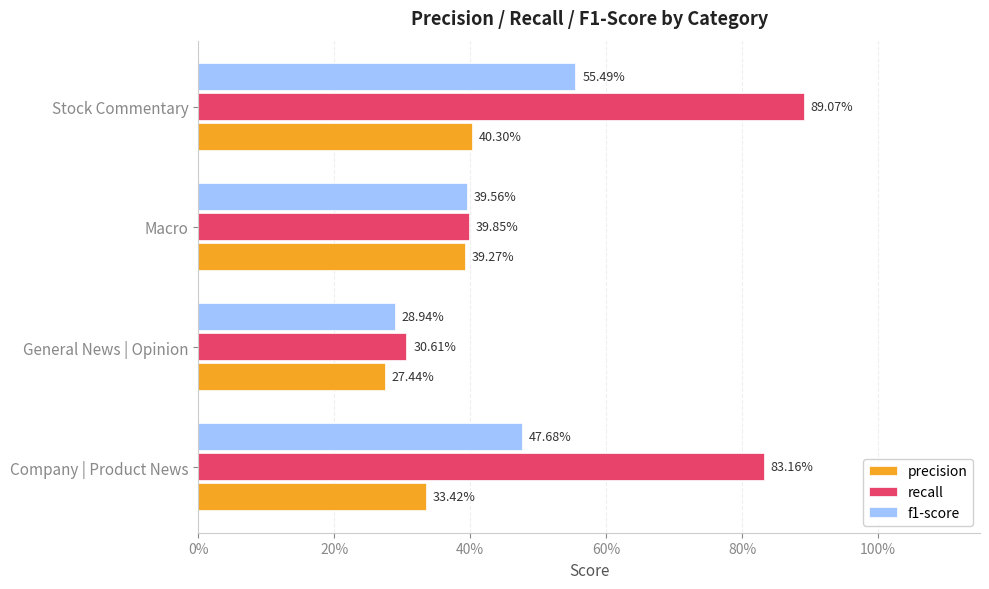

What is the value of the precision bar at the 1st from the left?

0.3